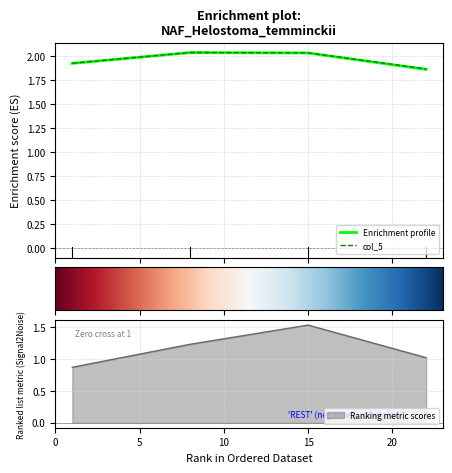

Between 22 and 15, which is larger?

15